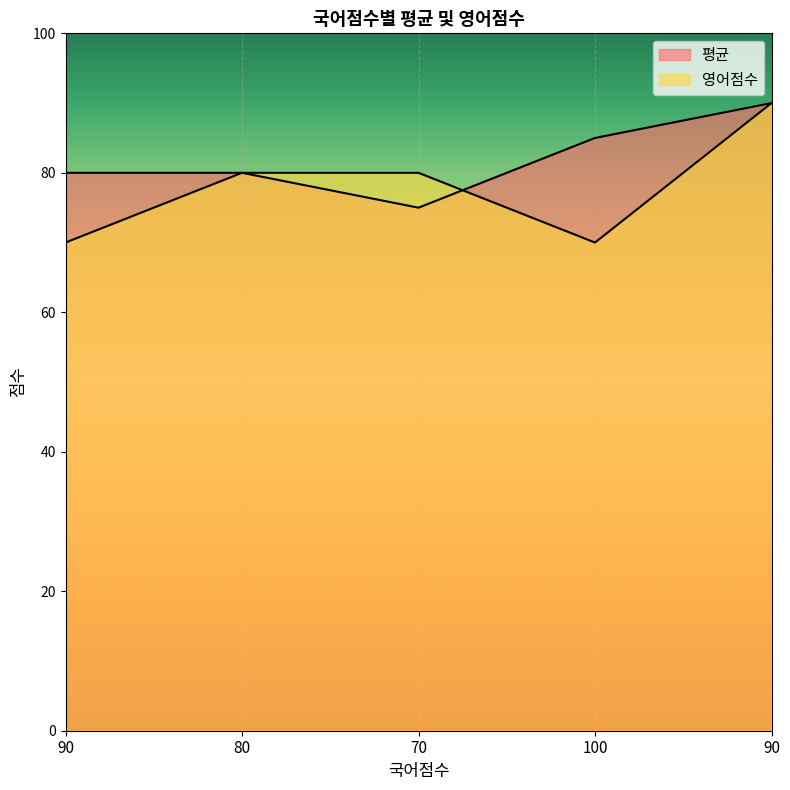

Which series ends up on top after the final intersection of 평균 and 영어점수?

평균